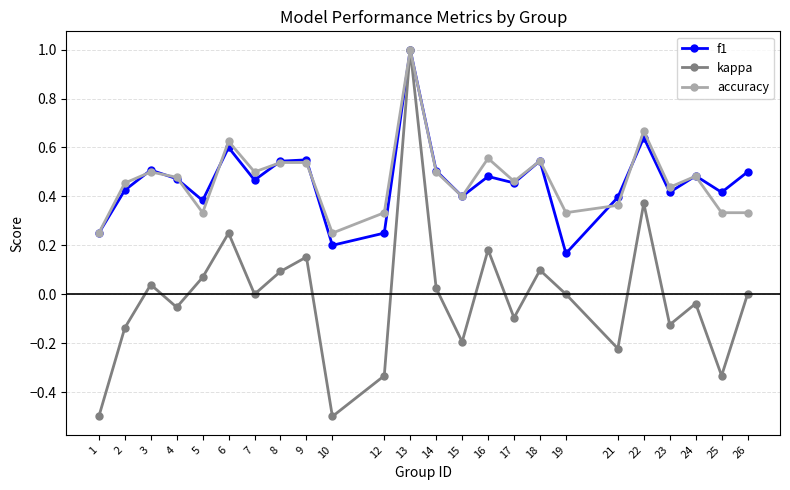

What is the minimum value for kappa?

-0.5